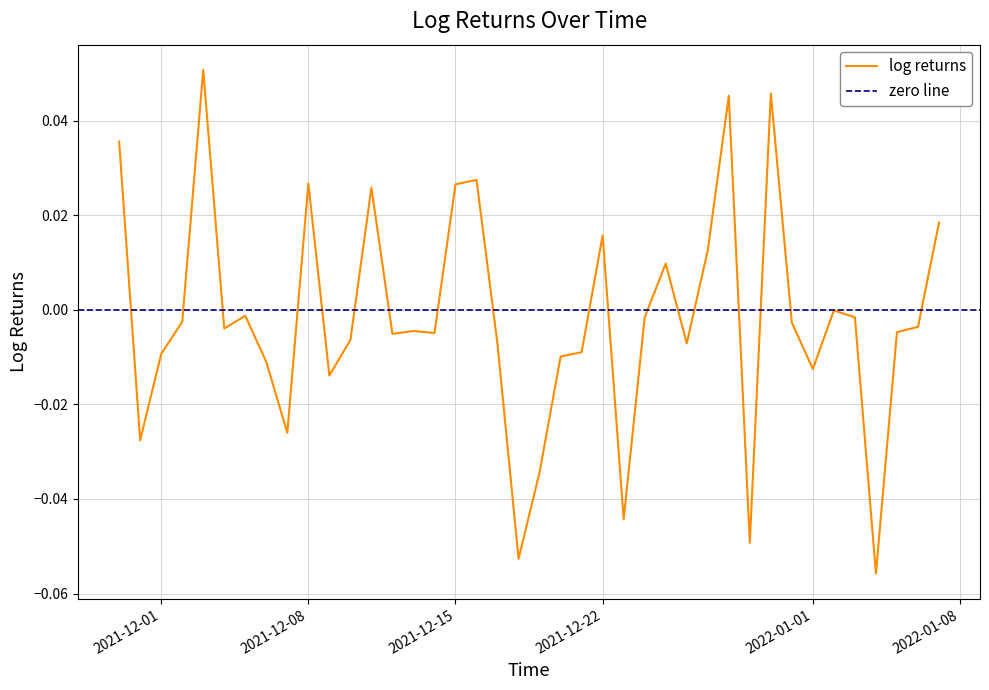

True or false: there are more than 0 points higher than both neighbors.

True